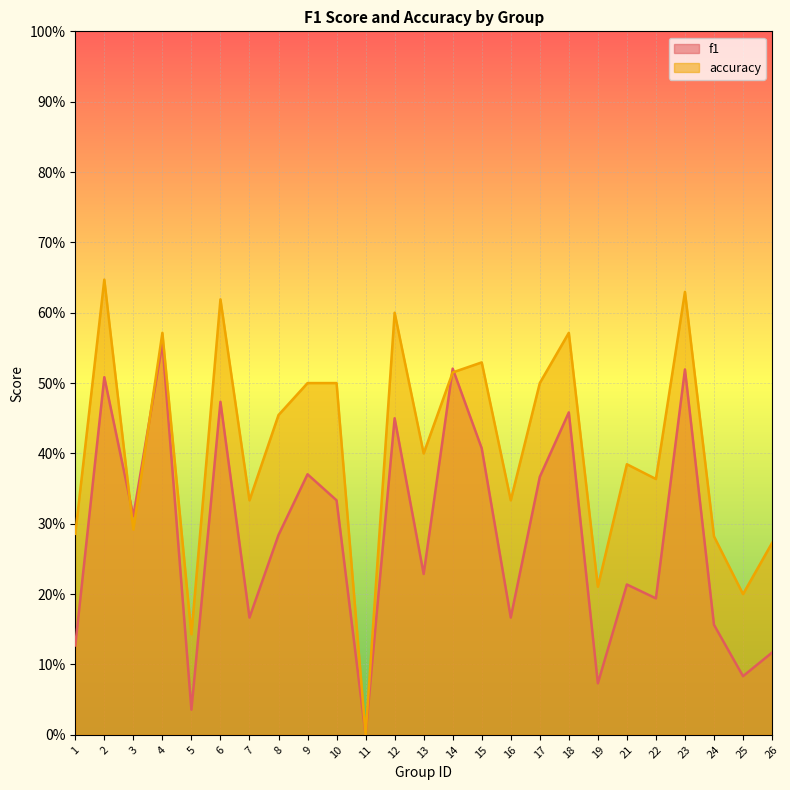

After their last crossing, which series has the higher values: f1 or accuracy?

accuracy